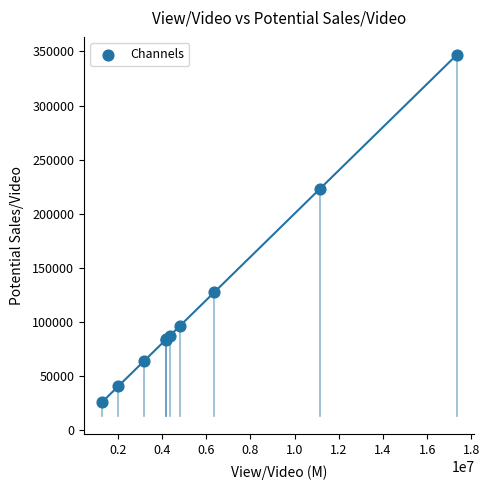

What Y value in the scatter plot is closest to 186108?

223063.0